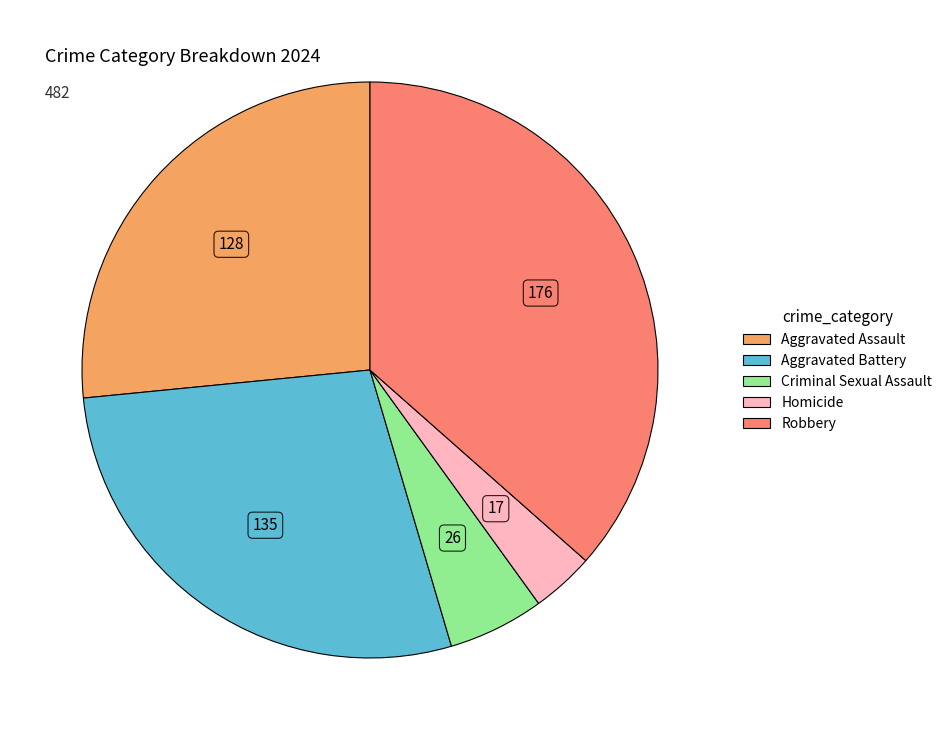

What is the smallest slice in the pie chart?

Homicide